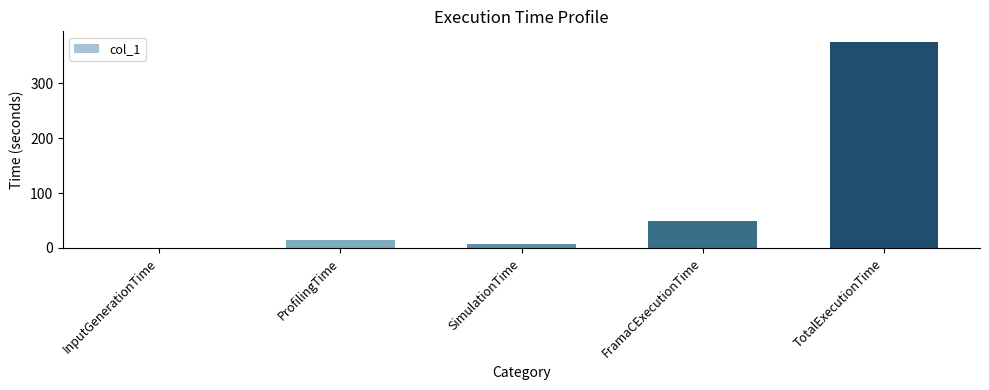

Where does the data first go above 14?

ProfilingTime